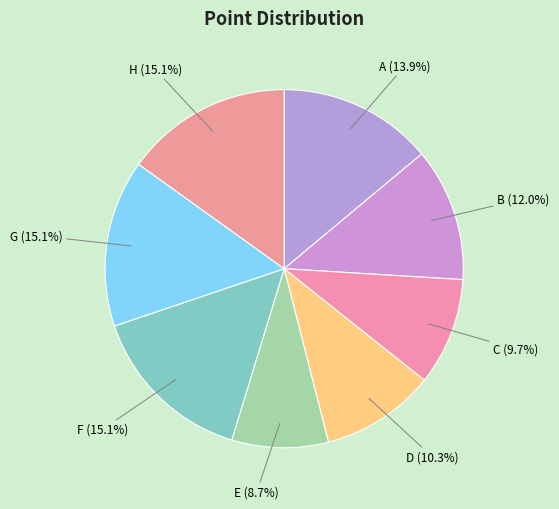

To the nearest percent, what percentage of the pie is E?

9%